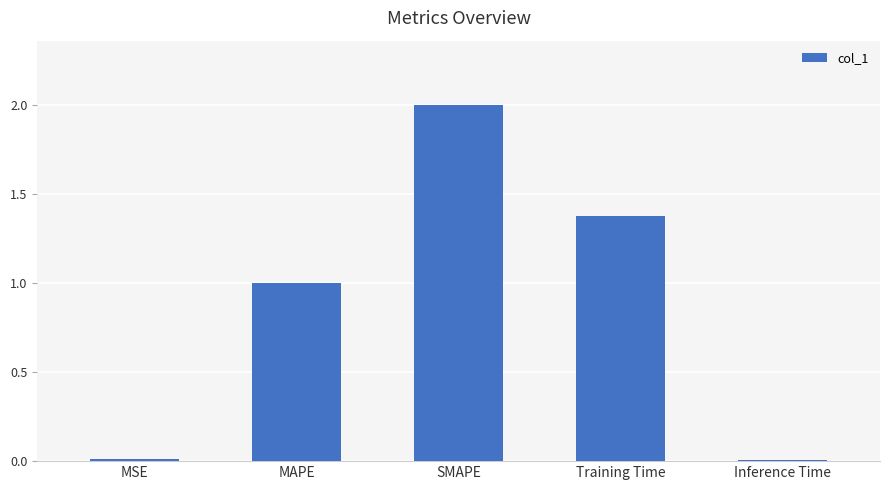

What is the label of the 3rd bar from the right?

SMAPE